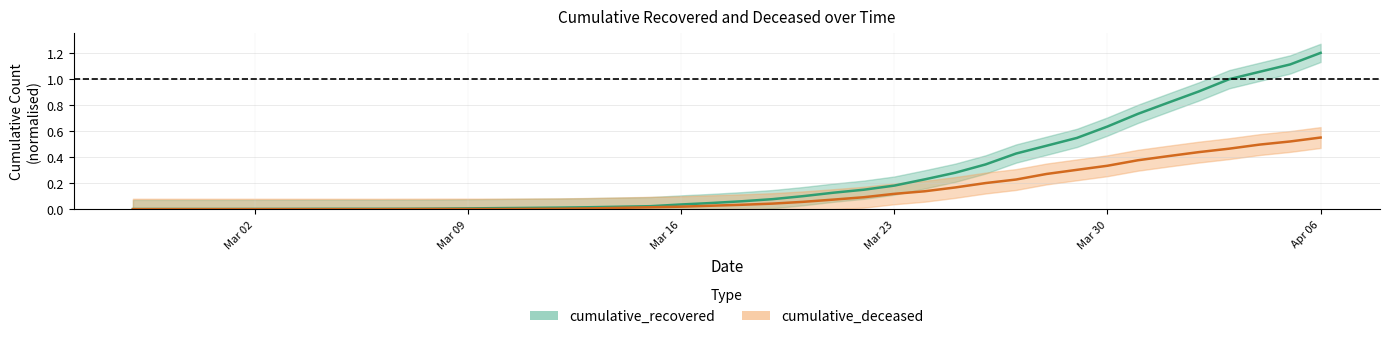

What is the sum of all cumulative_recovered values?

10.7